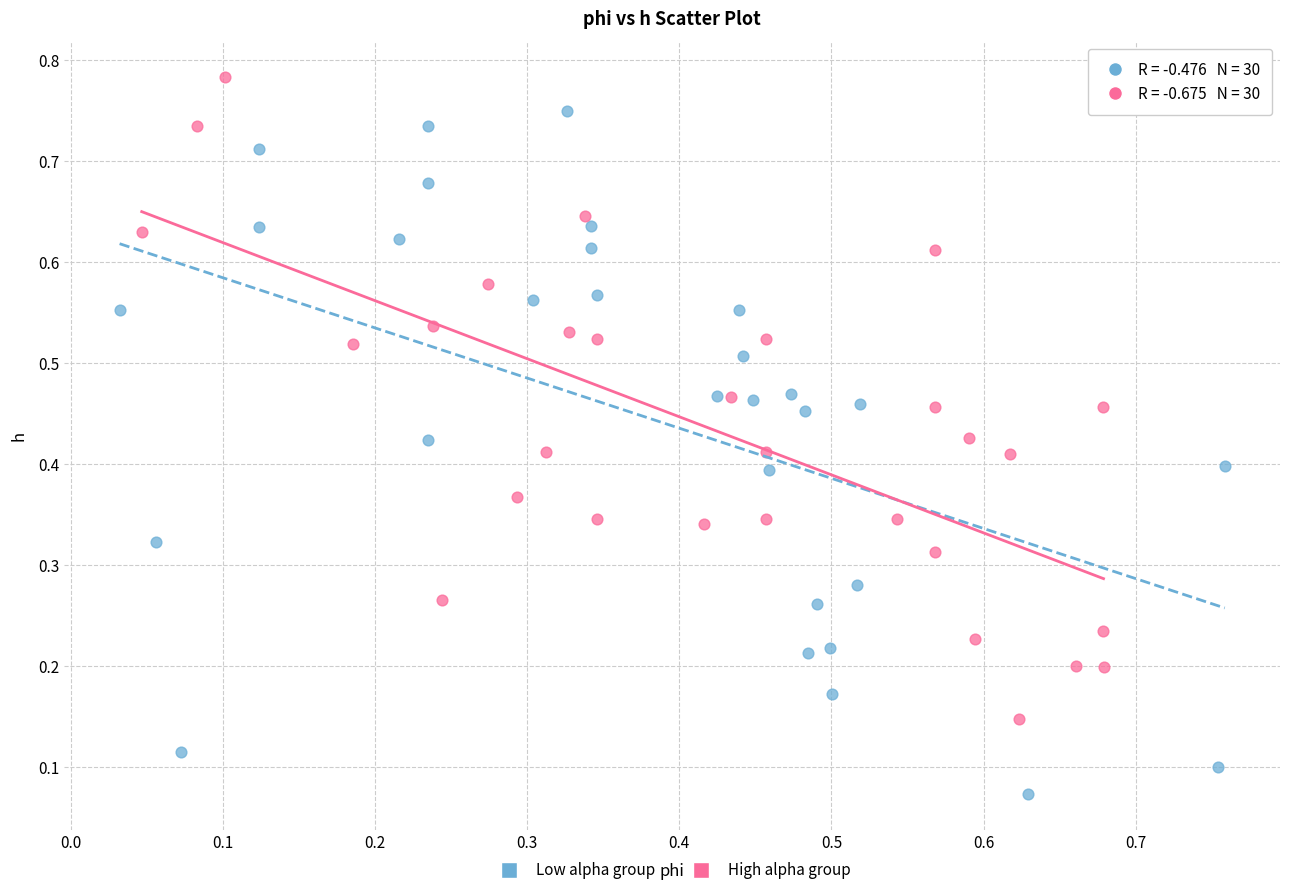

Which series contains the lowest Y value?

Low alpha group